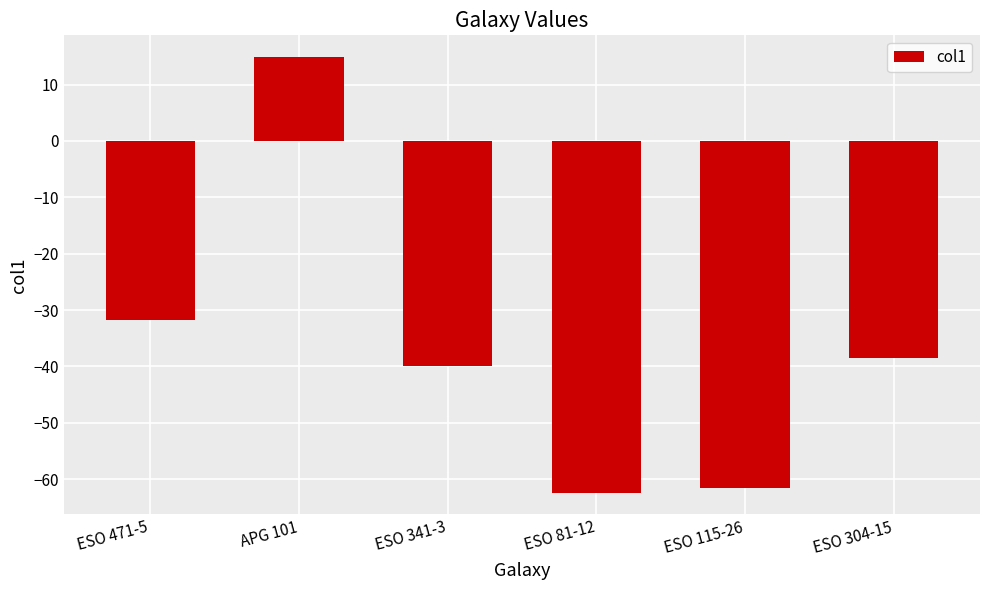

Reading left to right, extract all data points from this chart.

-31.8	14.9	-40.0	-62.4	-61.6	-38.5